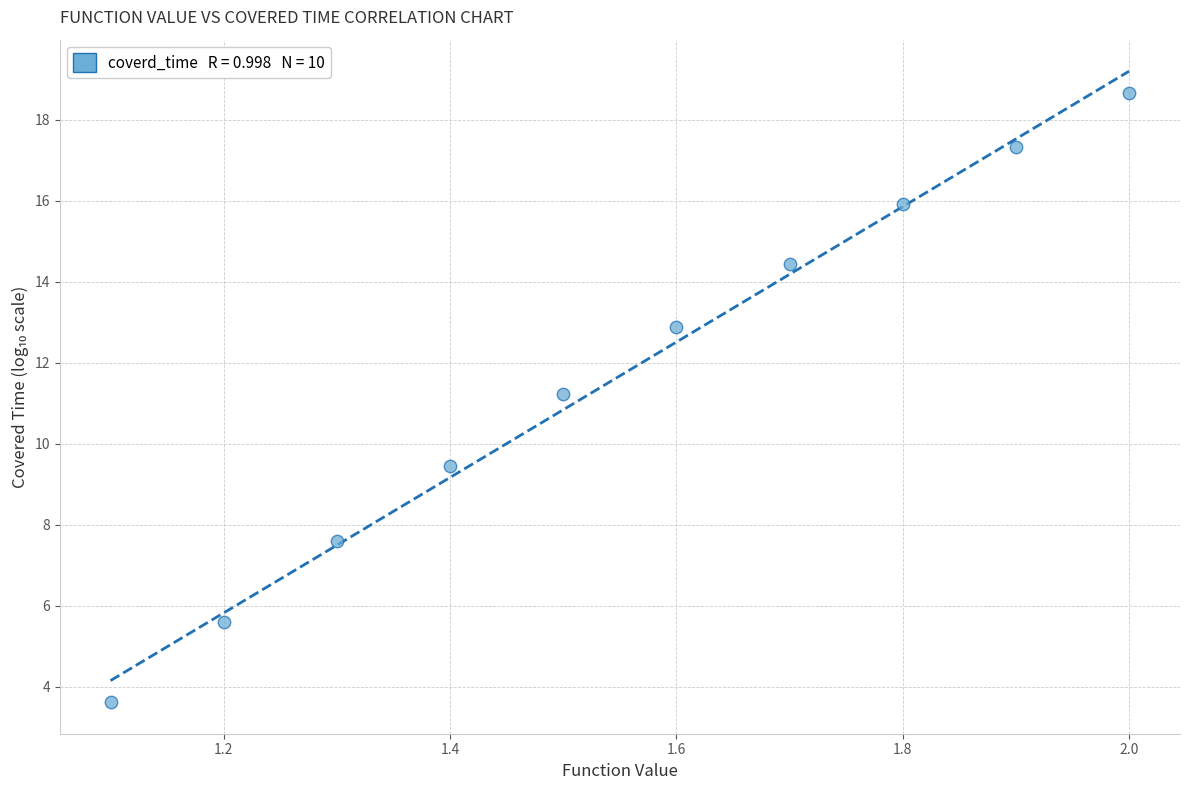

What Y value in the scatter plot is closest to 11?

11.2